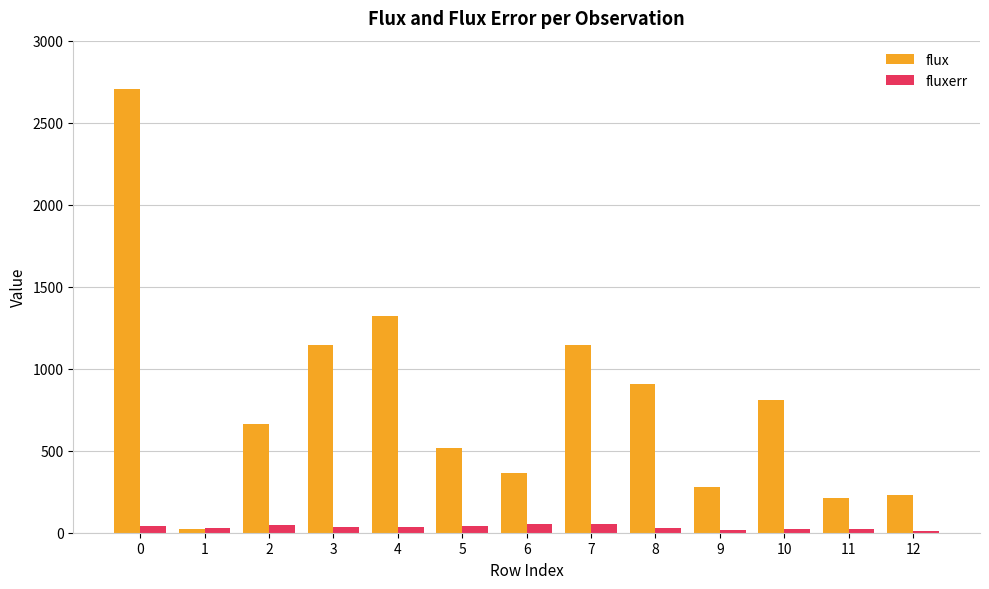

Is the value of flux at 6 greater than the value of fluxerr at 12?

Yes